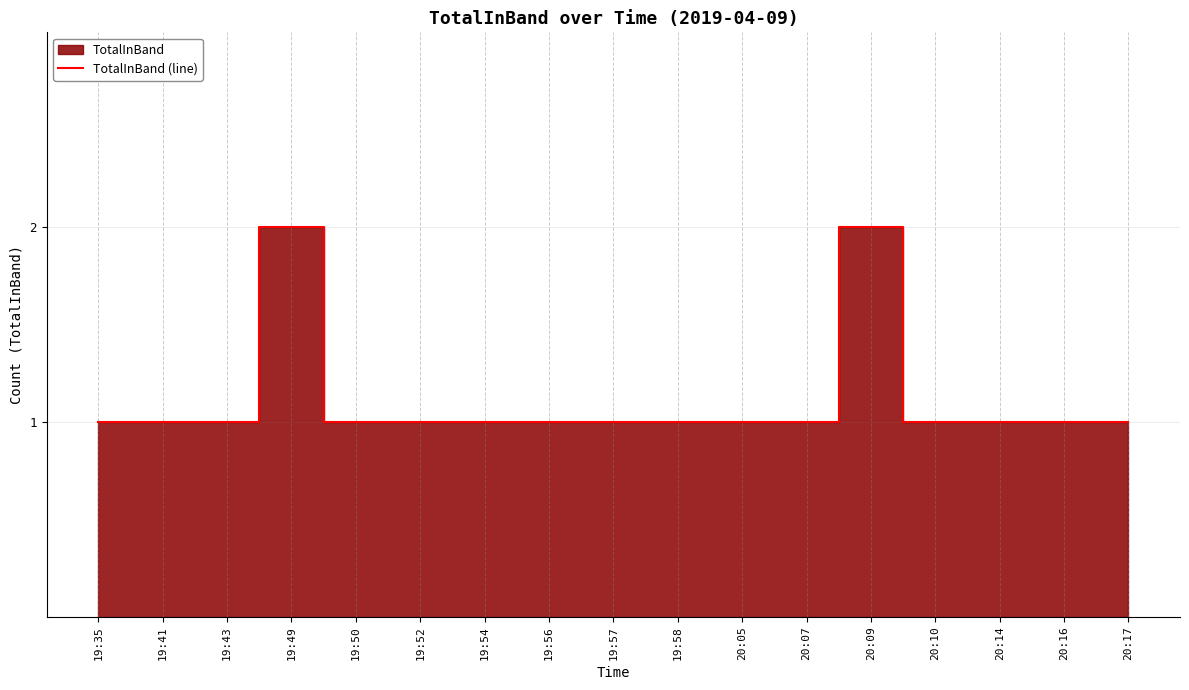

What is the difference between the second highest and minimum values?

1